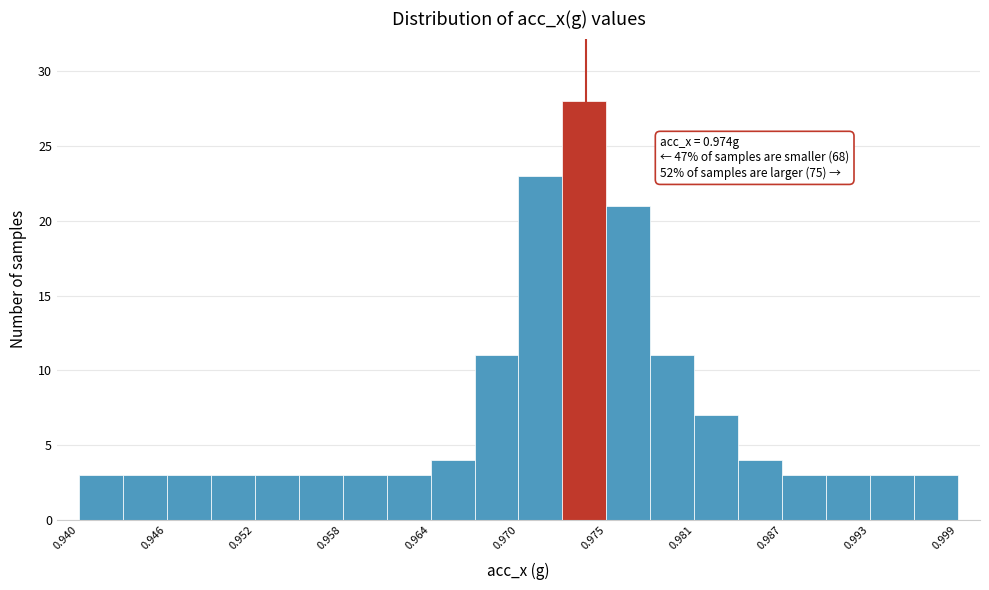

Around what value on the x-axis is the tallest bar? Give the approximate position of its centre, as read against the axis.

0.974